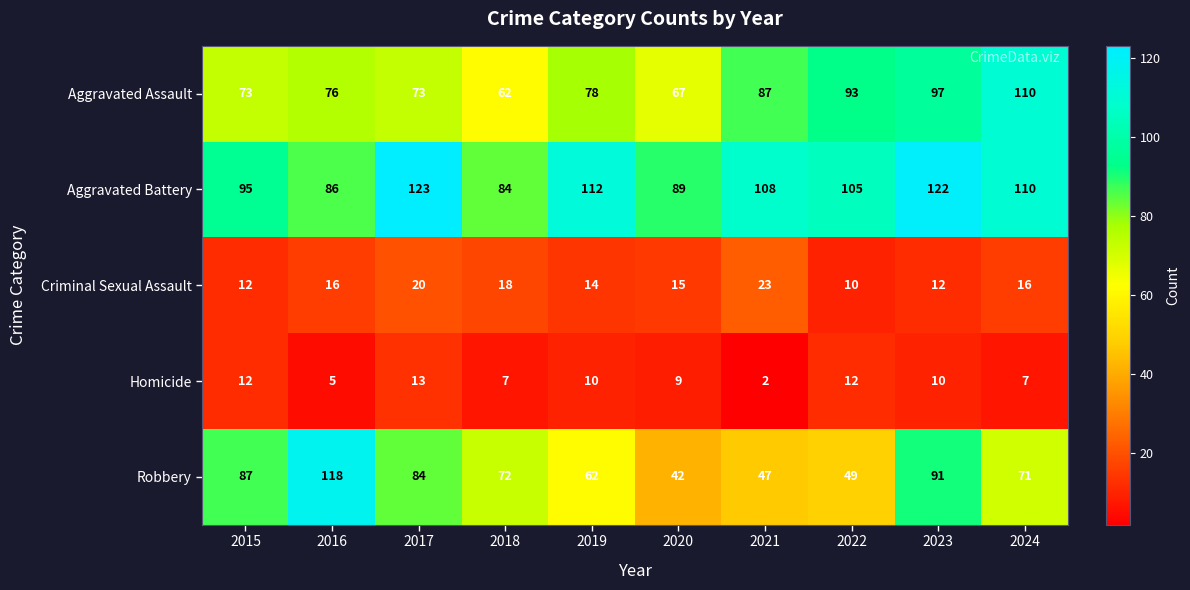

What is the maximum value shown in the chart?

123